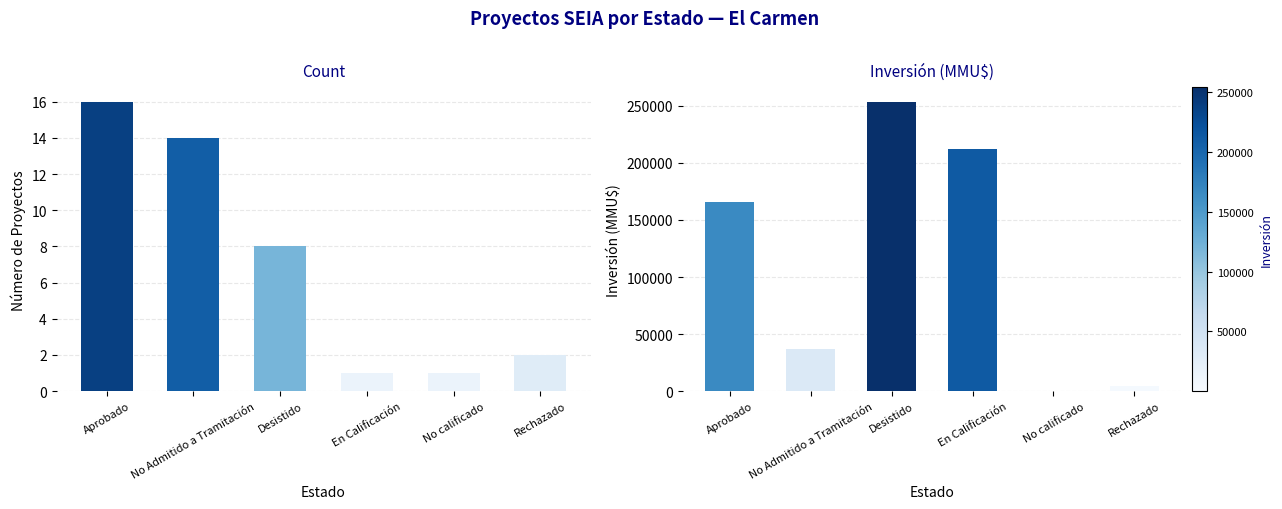

Which series has the largest total across all categories?

Inversión(MMU$)